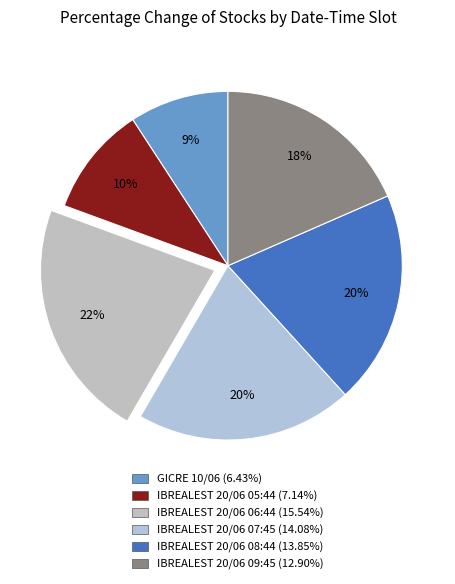

Does IBREALEST 20/06 07:45 represent more than half of the total?

No